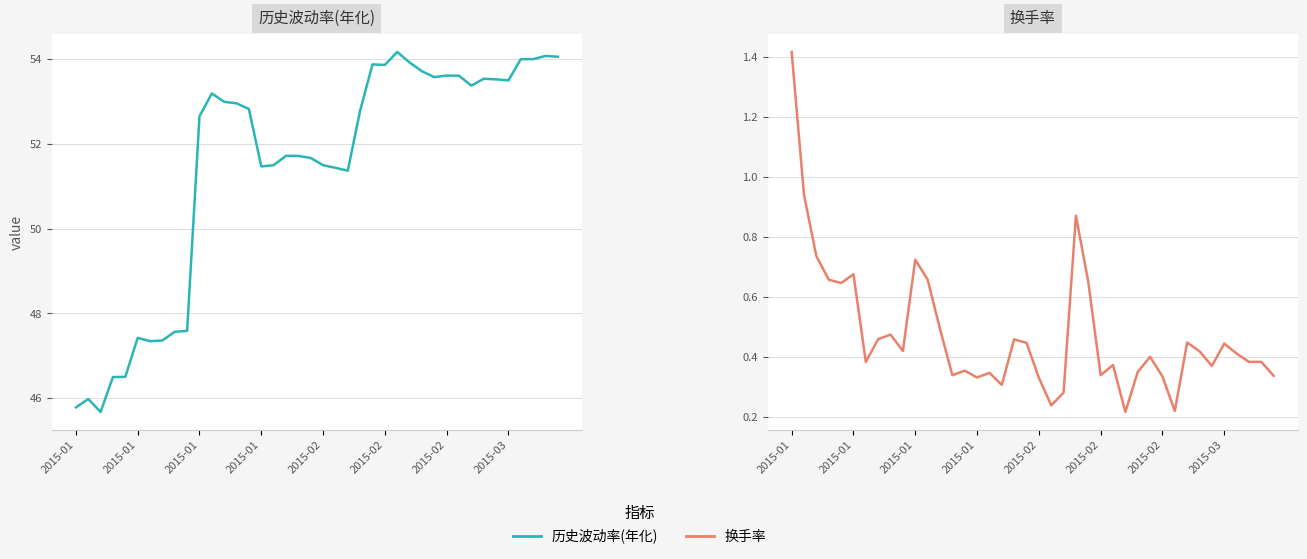

What is the difference between the maximum and second lowest values in the 历史波动率(年化) series?

8.4